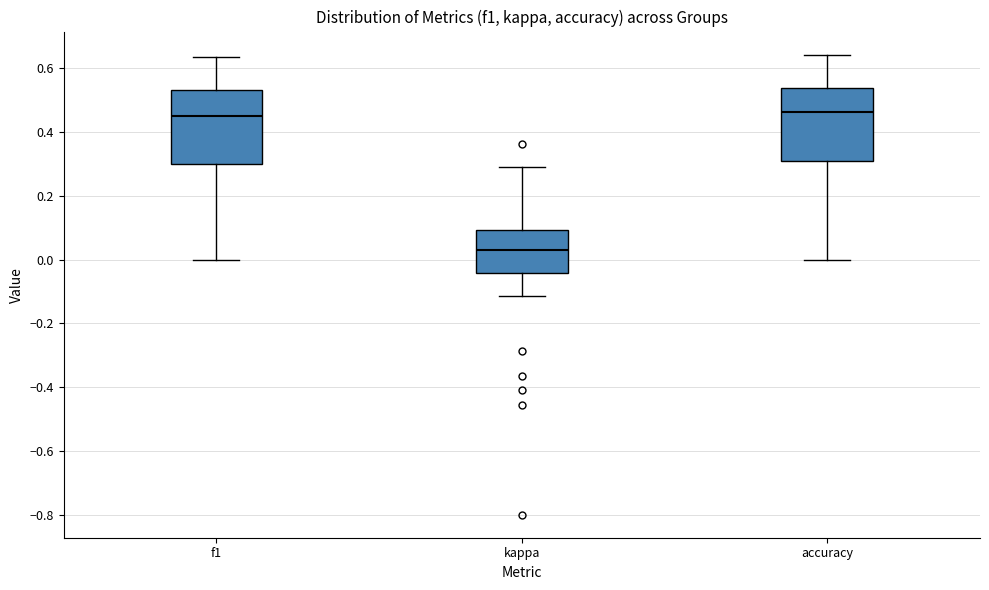

Where does the lower whisker of the box for kappa end on the y-axis? The values are not printed on the chart, so give them approximately, as read against the axis.

-0.12